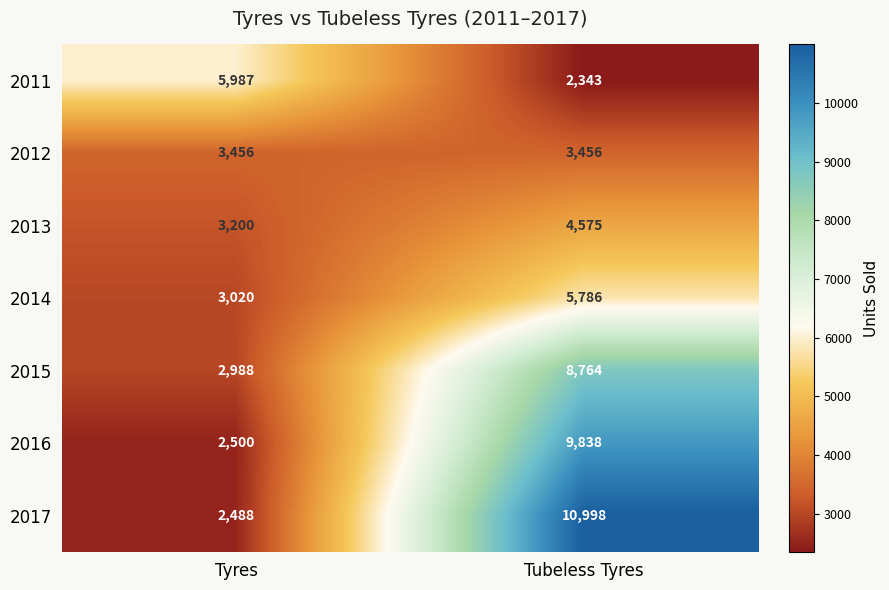

True or false: 2015 has a value of 4458 at Tubeless Tyres.

False